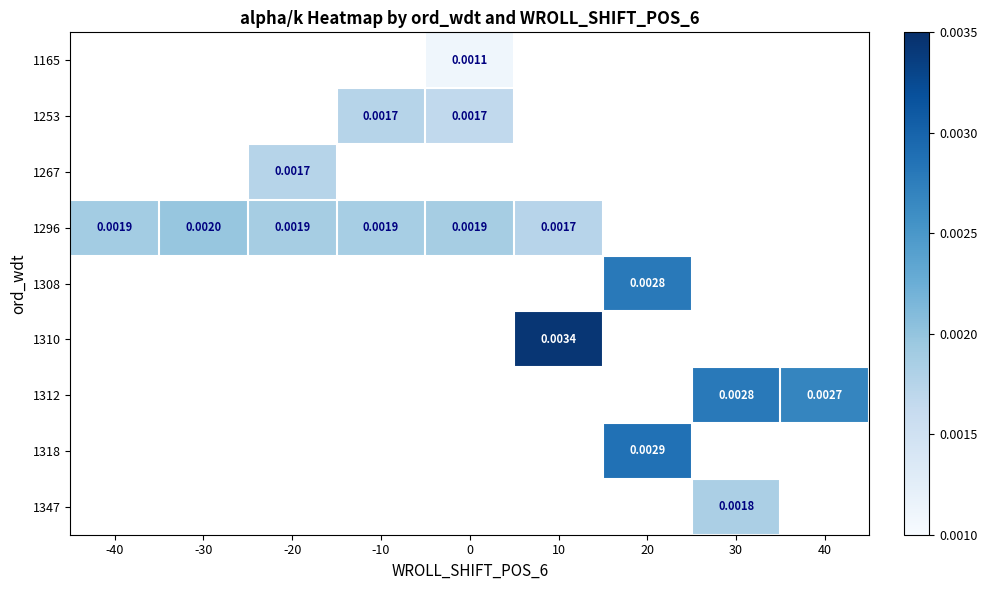

Which label corresponds to the largest value in the chart?

10